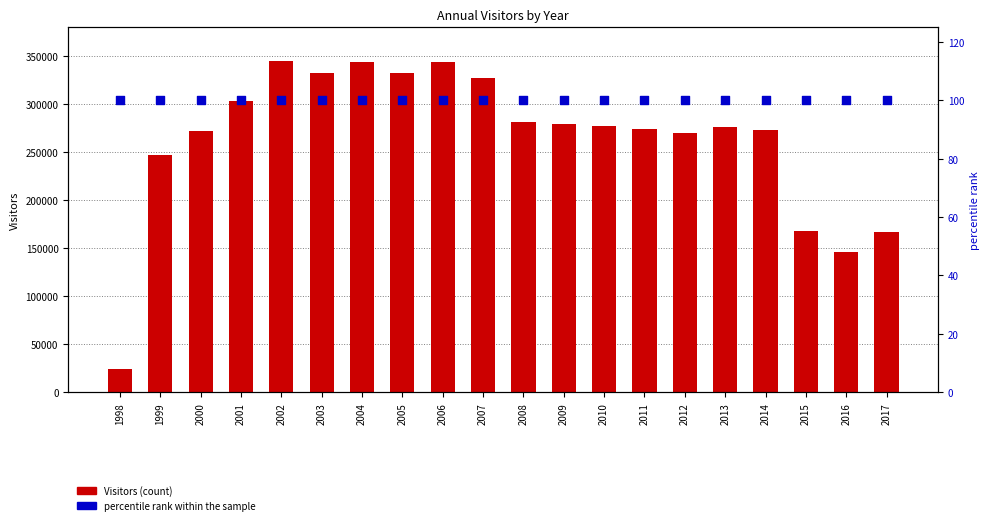

Is the value of percentile rank within the sample at 2000 greater than the value of Visitors at 2007?

No